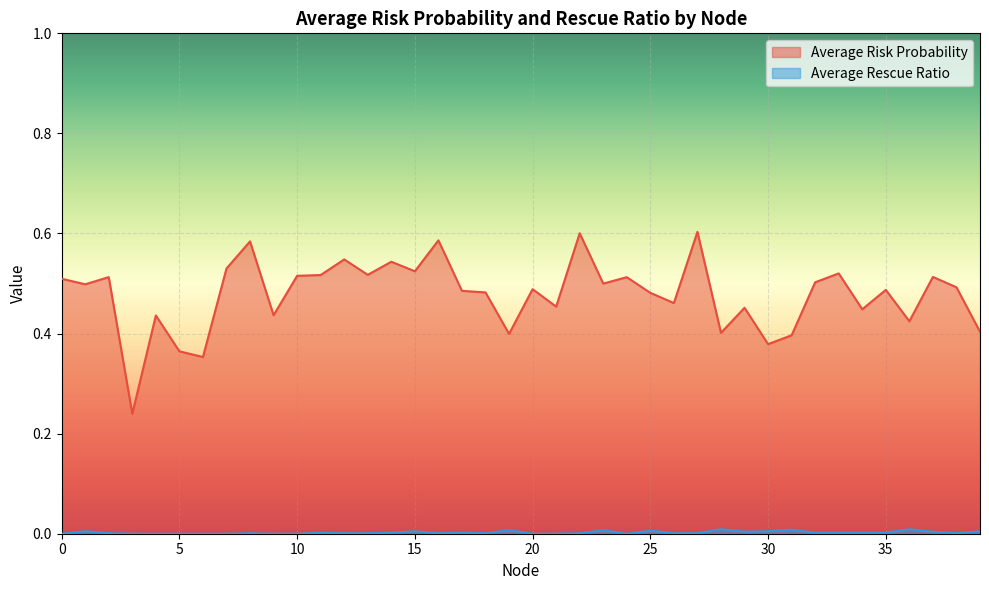

How many values in the Average Rescue Ratio series exceed 0?

29